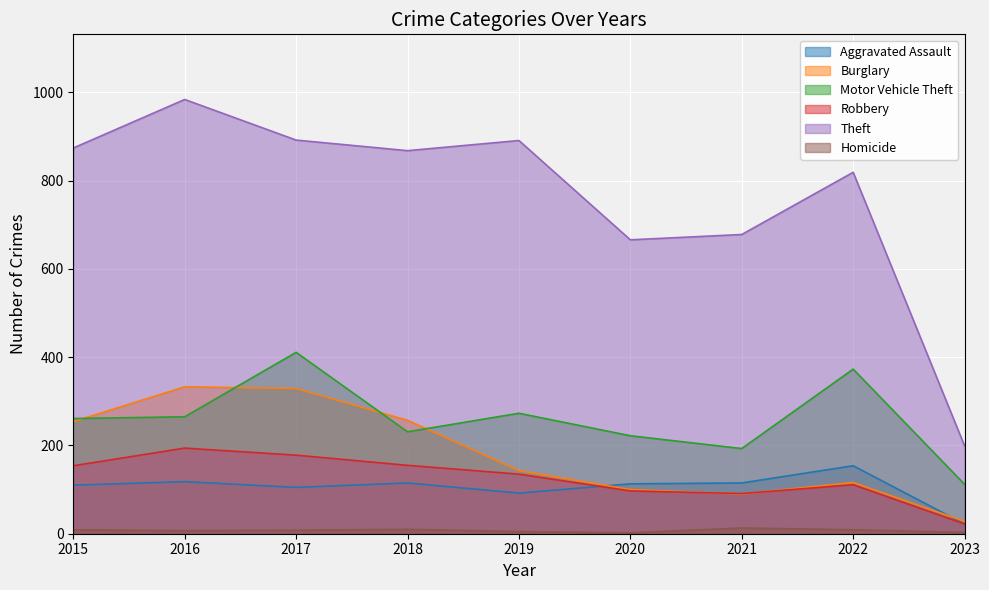

What is the difference between the maximum and minimum values in the Theft series?

785